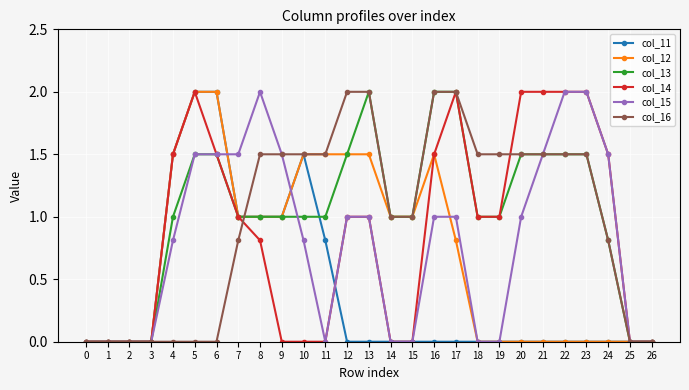

What value does the col_15 series have at 7?

1.5